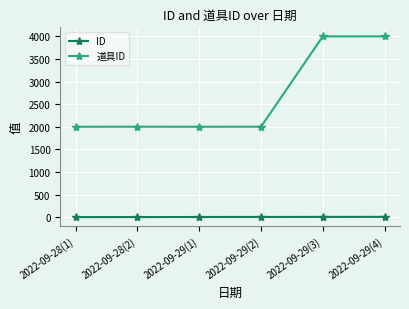

True or false: ID and 道具ID cross at least once.

False